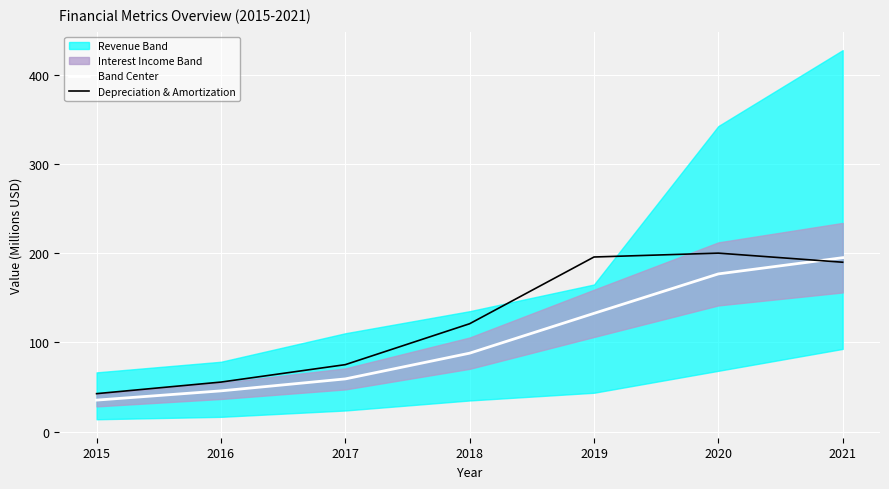

What is the difference between the Band Center values at 2019 and 2017?

73.5